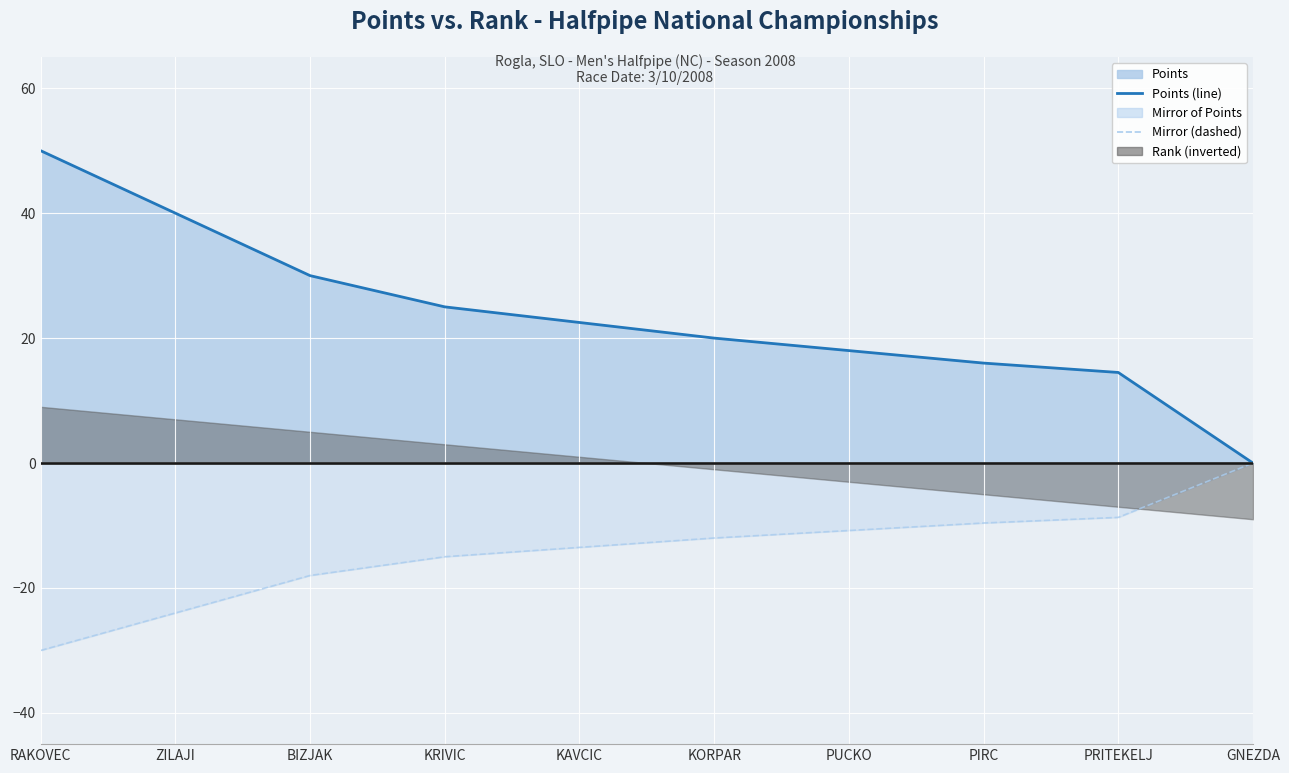

True or false: Points (line) and Rank Sort baseline intersect in this chart.

False